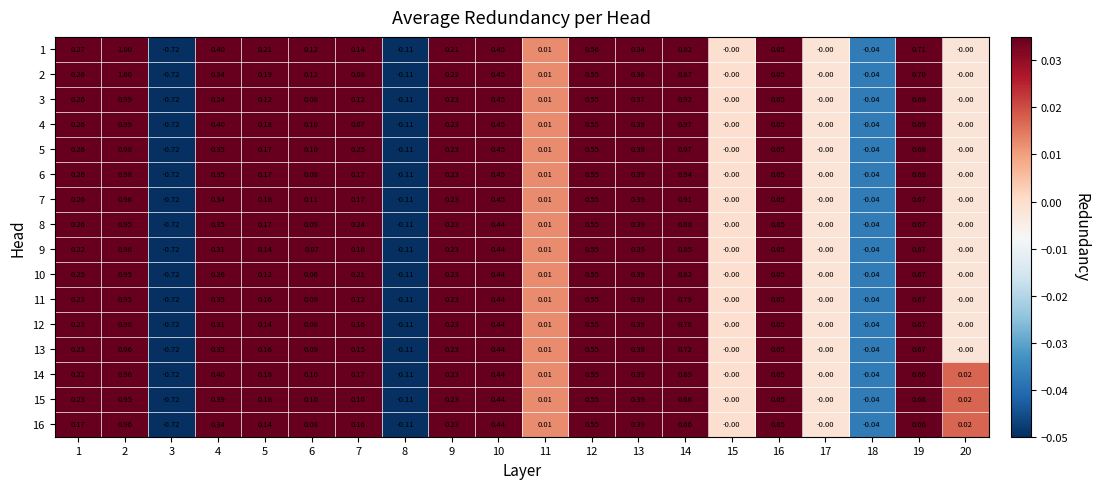

Between 3 and 7, which series saw the biggest shift?

5